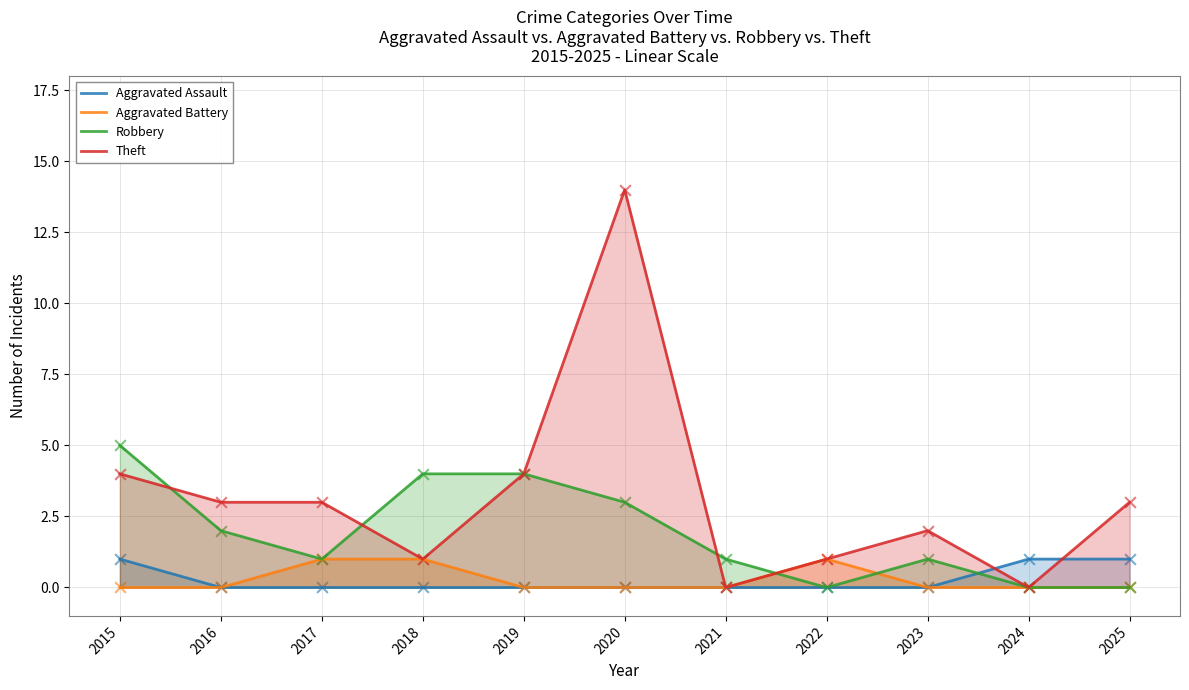

Is the value of Aggravated Battery at 2023 greater than the value of Robbery at 2016?

No